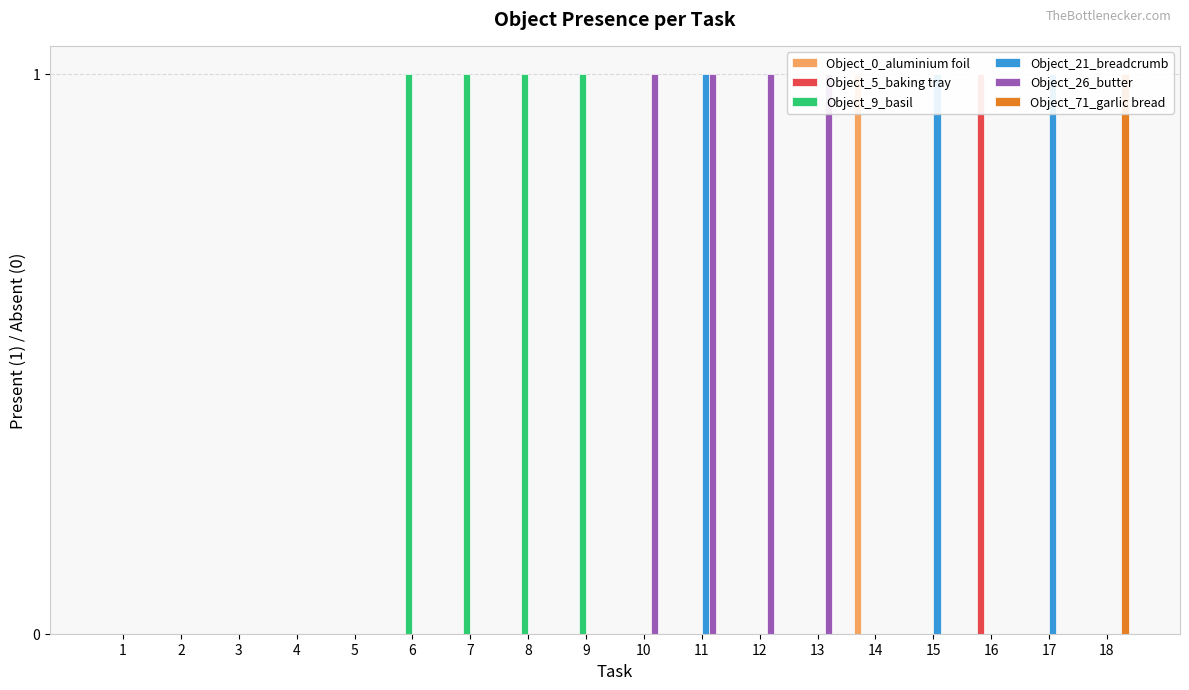

At which label is Object_9_basil closest to 0?

1